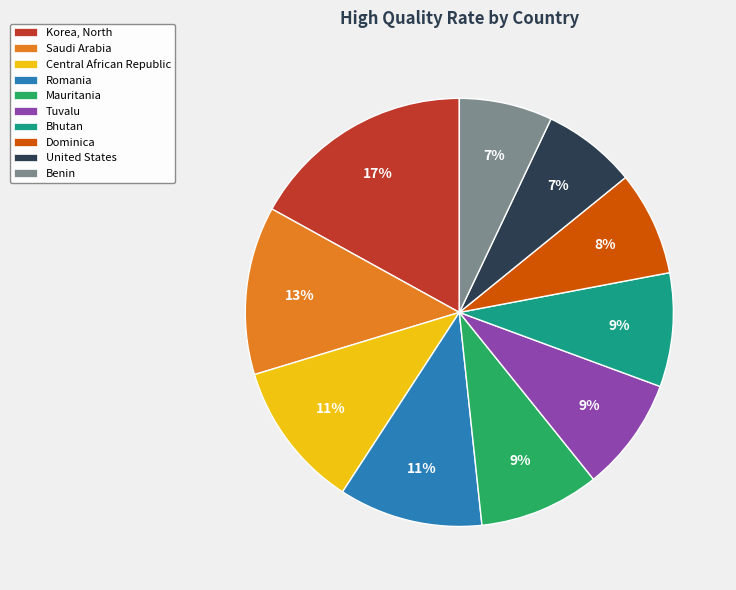

To the nearest percent, what portion does Bhutan represent?

9%